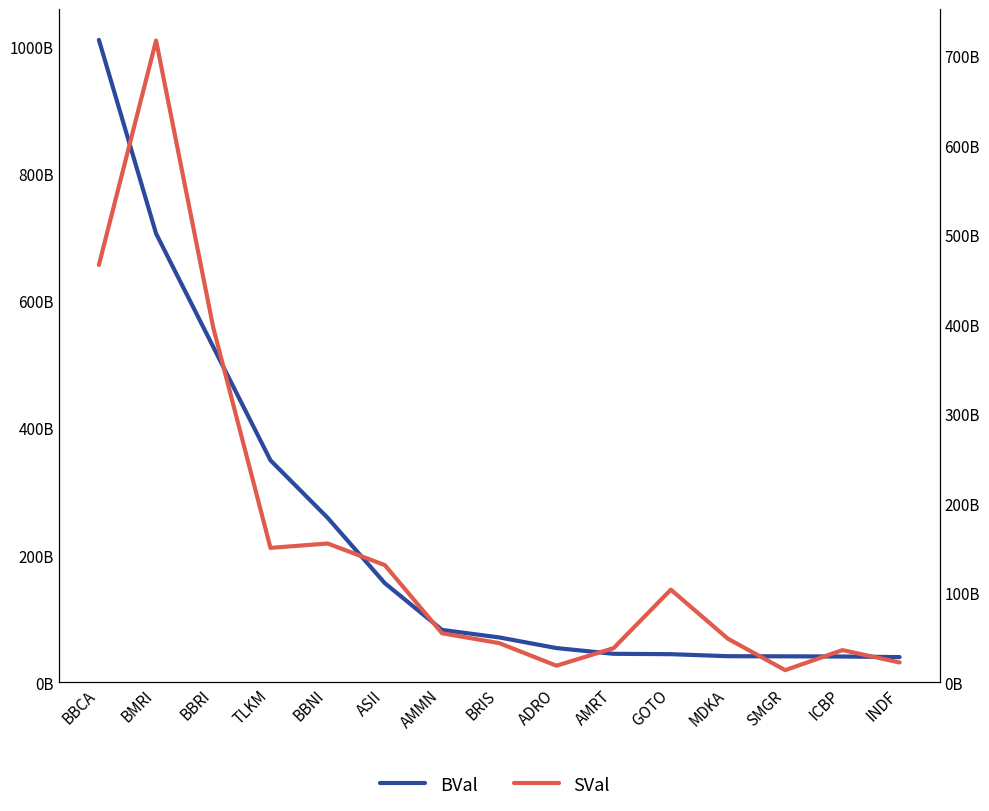

Reading left to right, what are all the values shown in this chart?

BVal: 1009960000000	705455000000	527193000000	349018000000	258575000000	155837000000	82397000000	70592274000	53852937000	44844094000	44251508500	41066870000	40879012500	40584615000	39677167500
SVal: 466333000000	717059000000	396220000000	150207000000	155092000000	130938000000	54846342500	43786169000	18589341000	38215172000	103504000000	48626304000	13599785000	36002295000	22194432500